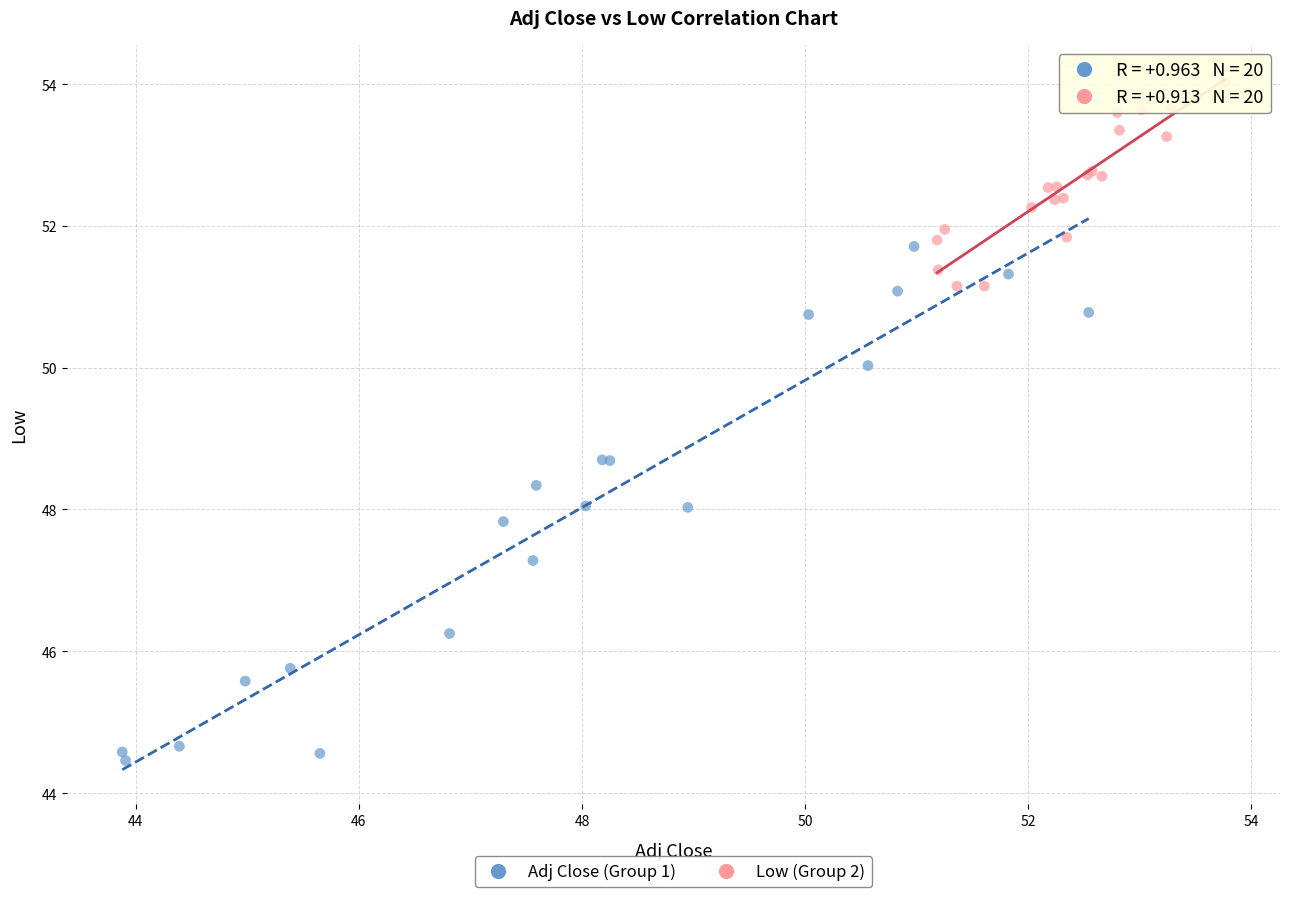

Which series contains the lowest Y value?

Adj Close (Group 1)